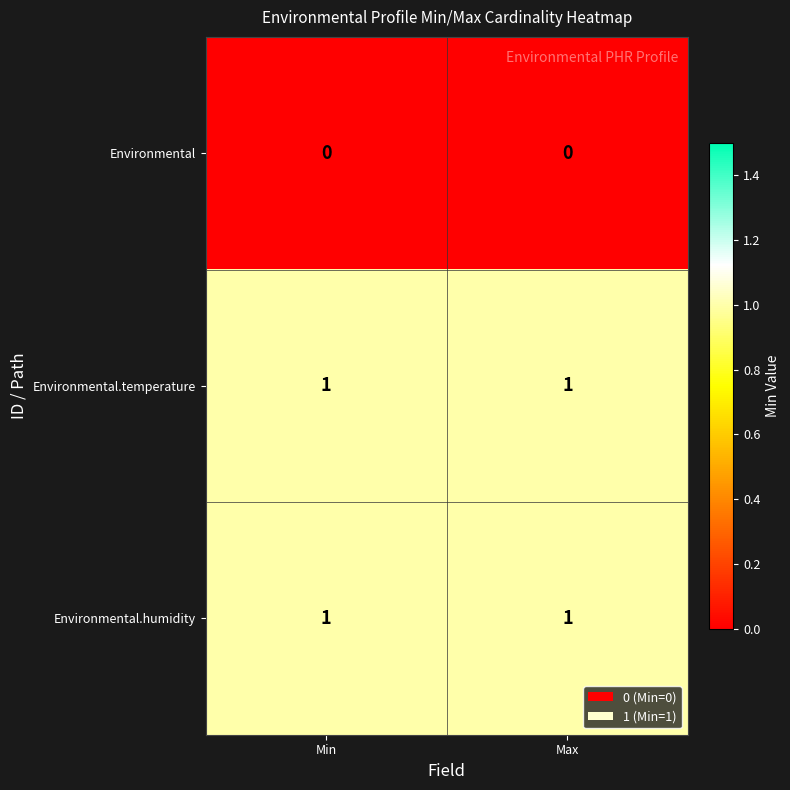

Is the value of Environmental at Max greater than the value of Environmental.temperature at Min?

No